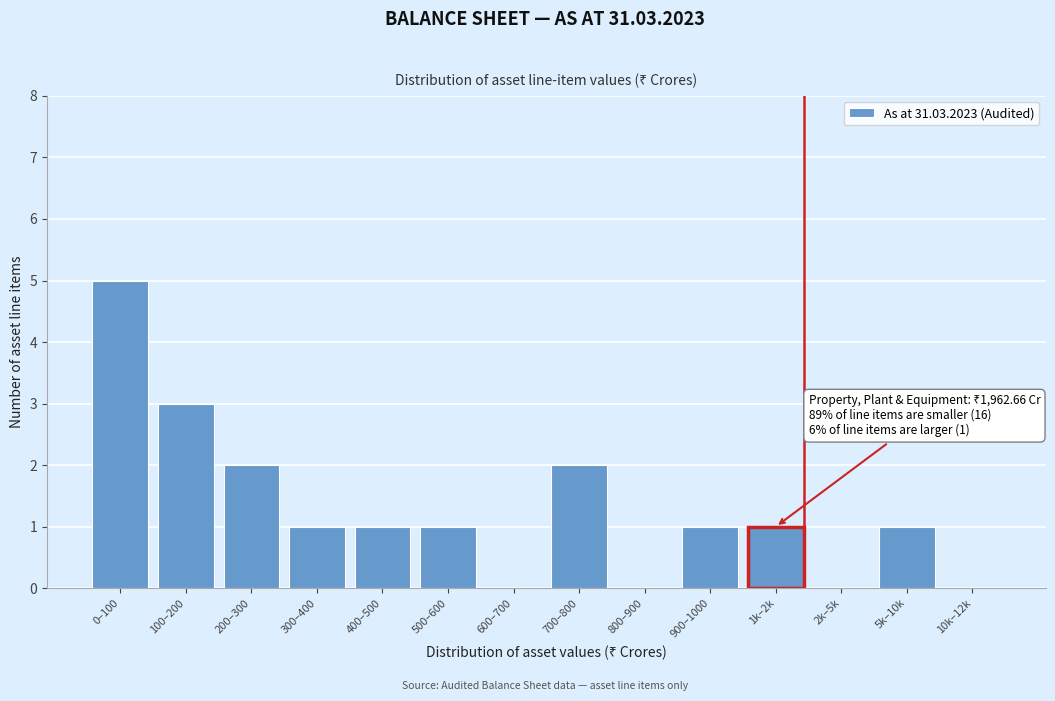

Reading left to right, list all the values displayed in this chart.

0–100=5	100–200=3	200–300=2	300–400=1	400–500=1	500–600=1	600–700=0	700–800=2	800–900=0	900–1000=1	1k–2k=1	2k–5k=0	5k–10k=1	10k–12k=0